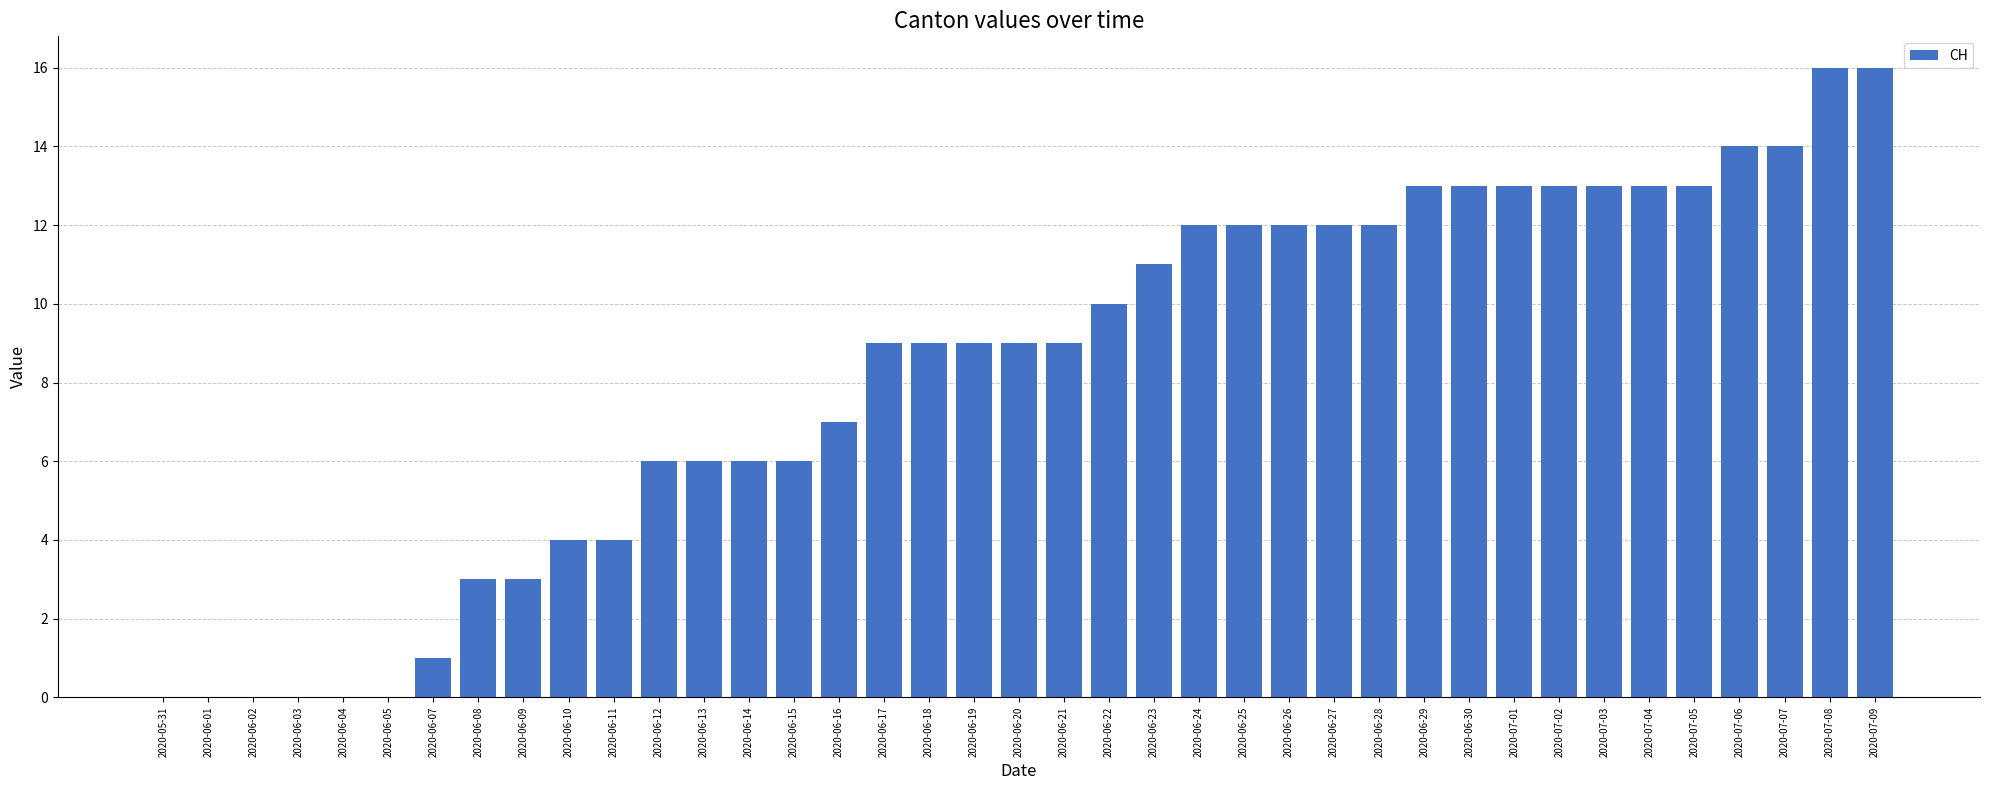

The value at 2020-06-21 is 5. True or false?

False